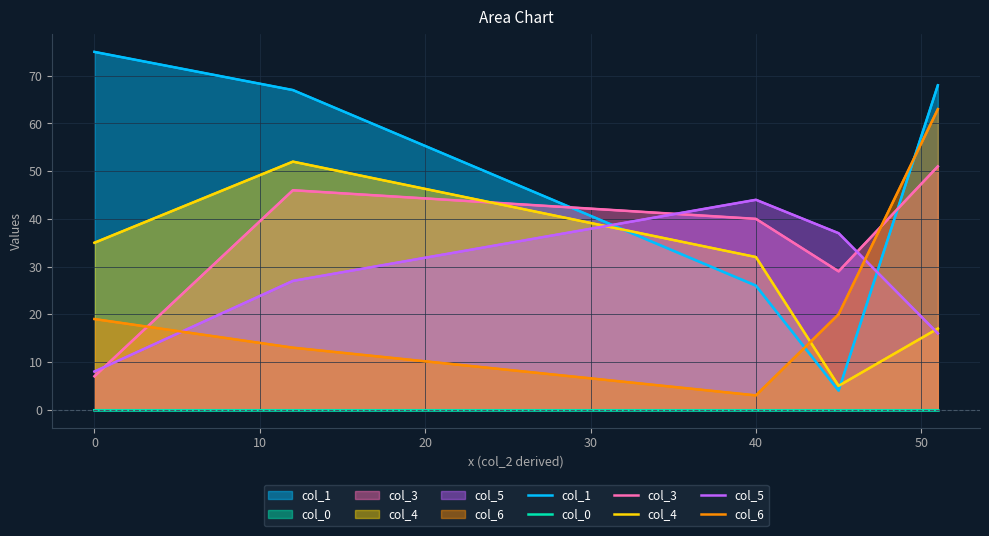

Does the chart have visible grid lines?

Yes